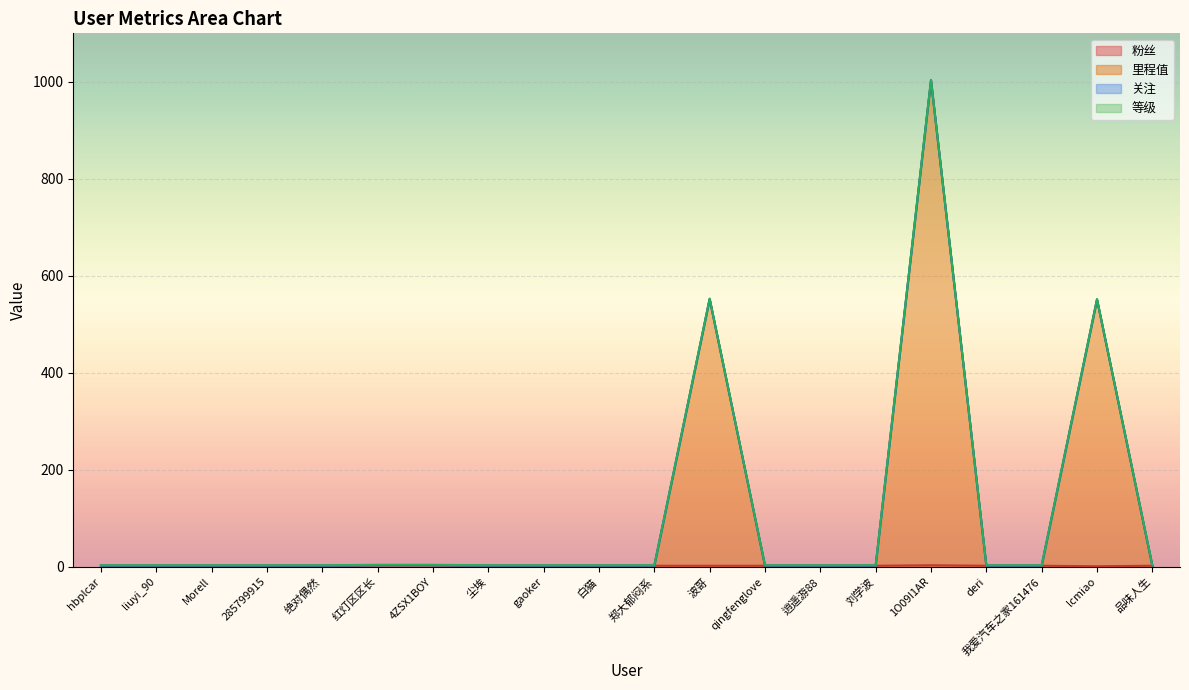

What is the smallest value displayed?

1